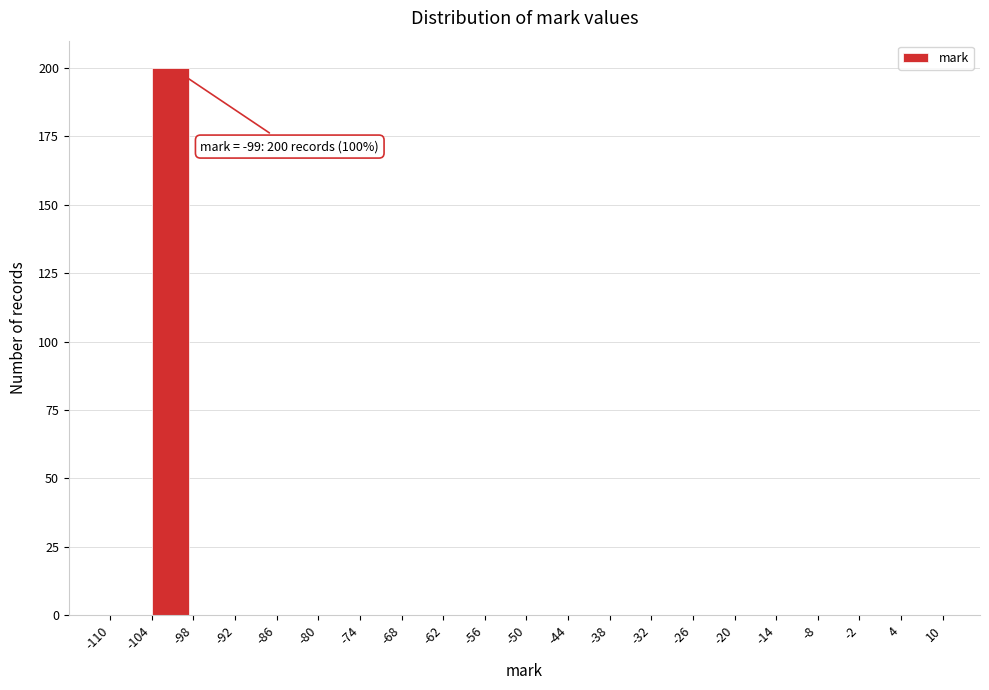

Which range on the x-axis has the tallest bar?

-104 to -98